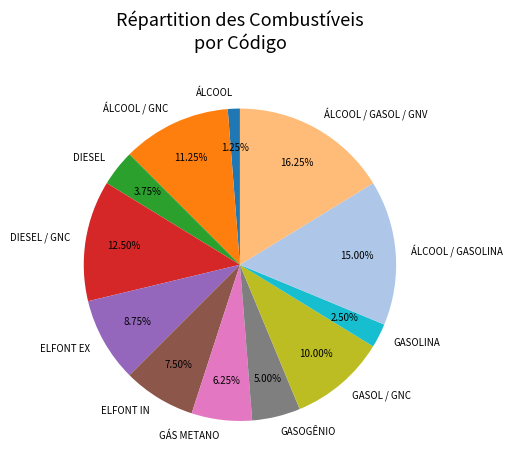

The GASOL / GNC slice represents 1% of the pie. True or false?

False